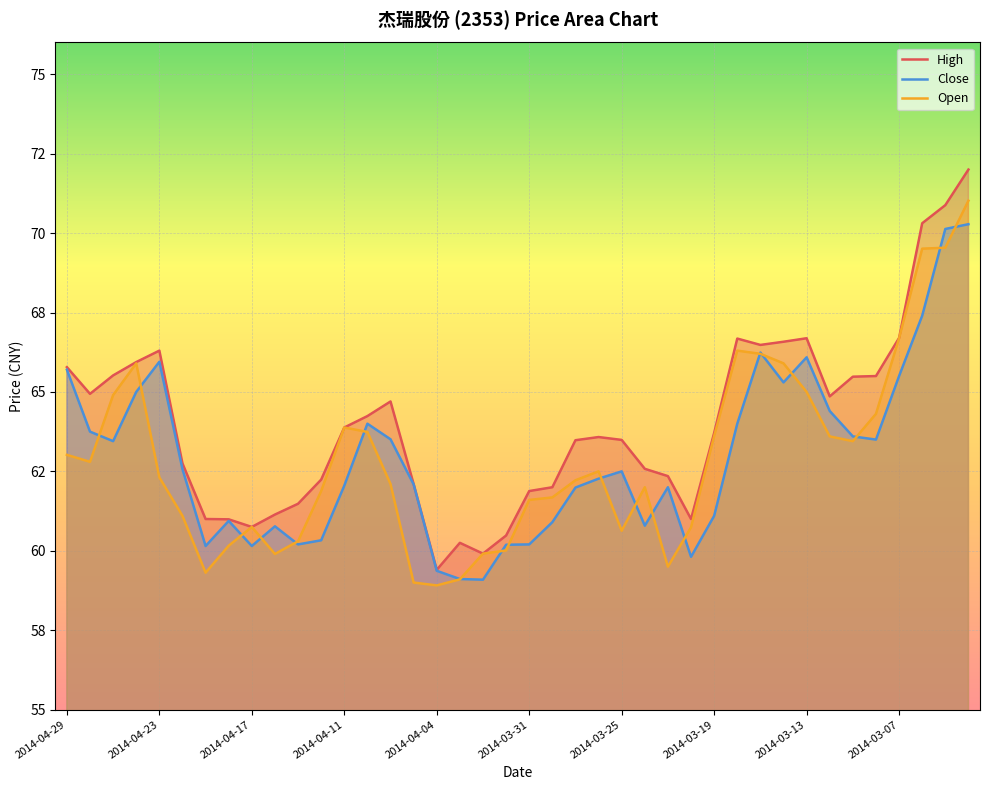

What is the sum of all Open values?

2515.0